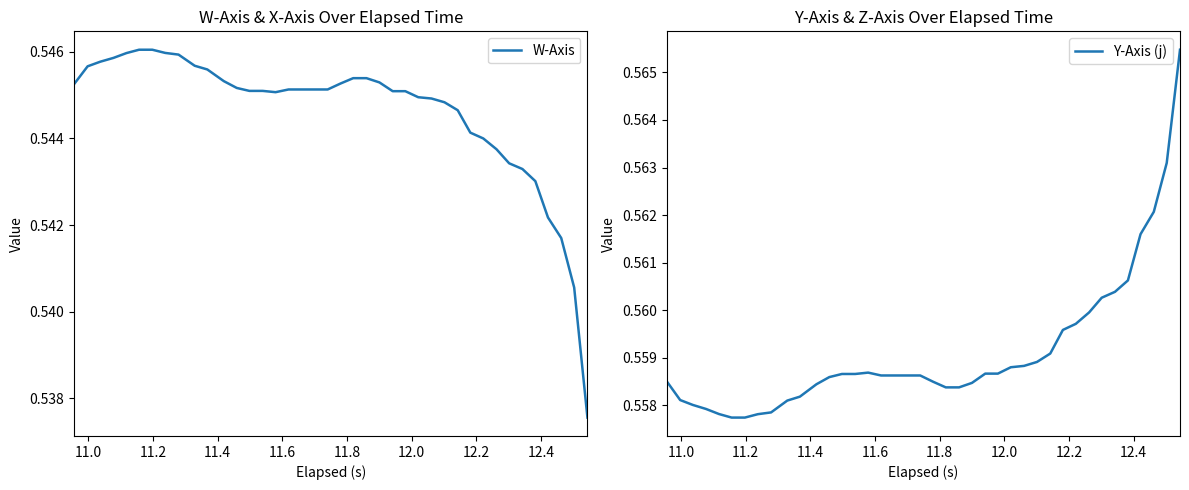

What is the greatest value displayed?

0.6